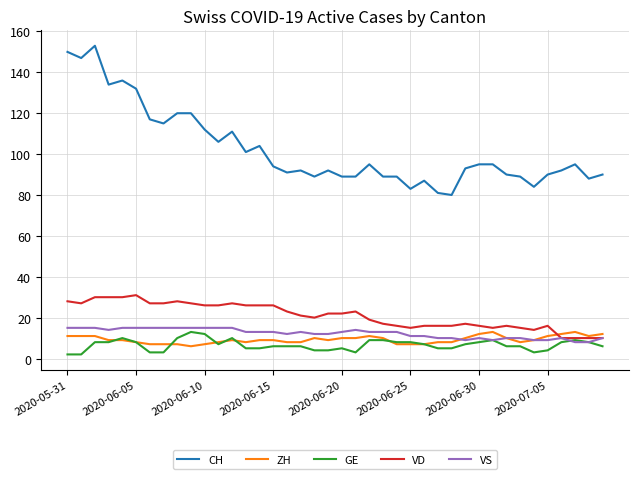

What is the lowest value of the VS series?

8